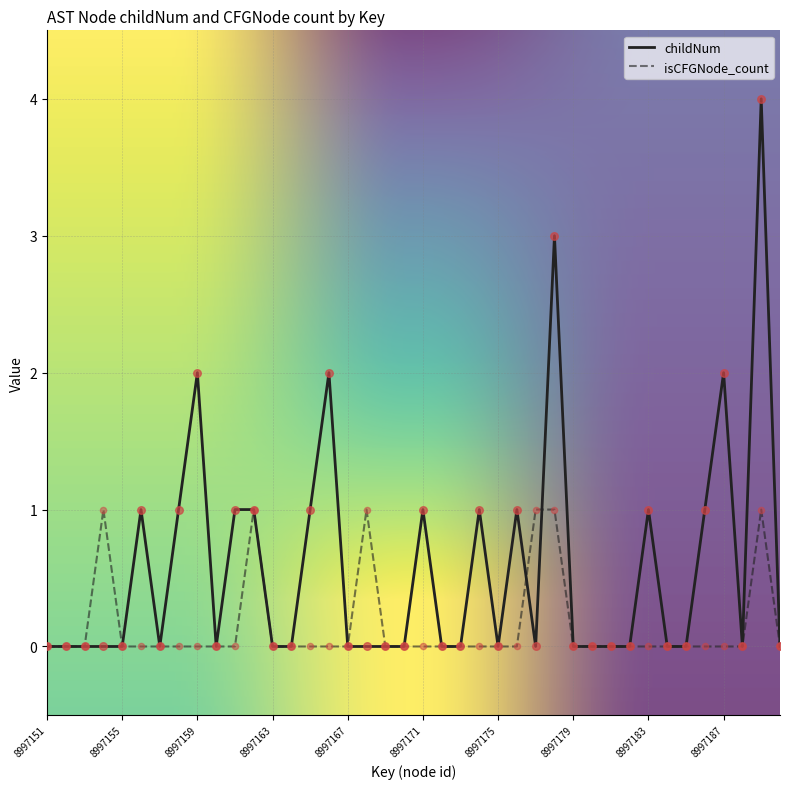

Which series has the largest total across all categories?

childNum